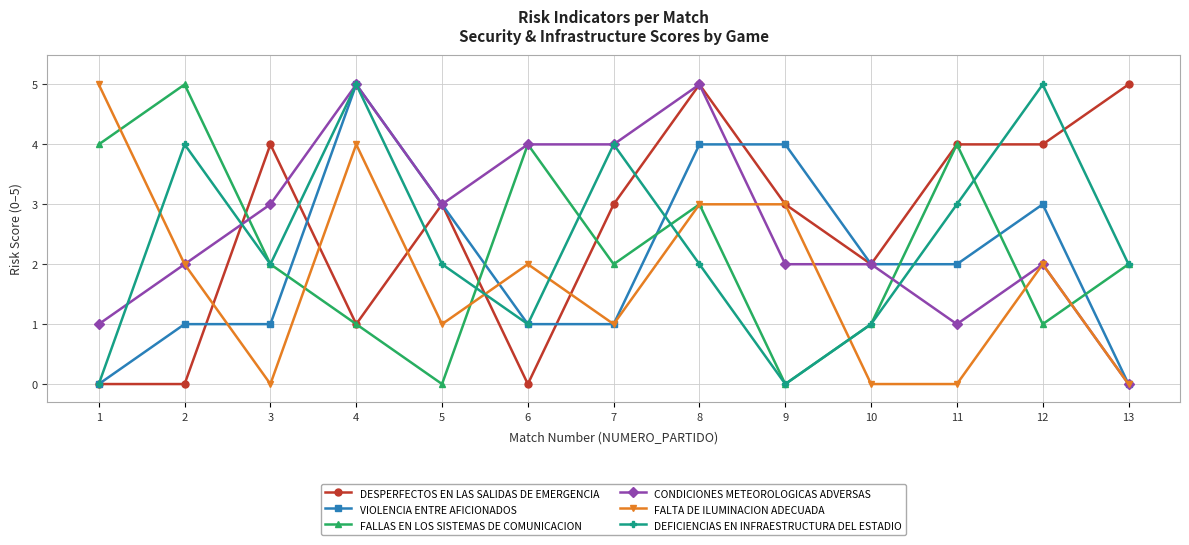

What is the total value across all series at 11?

14